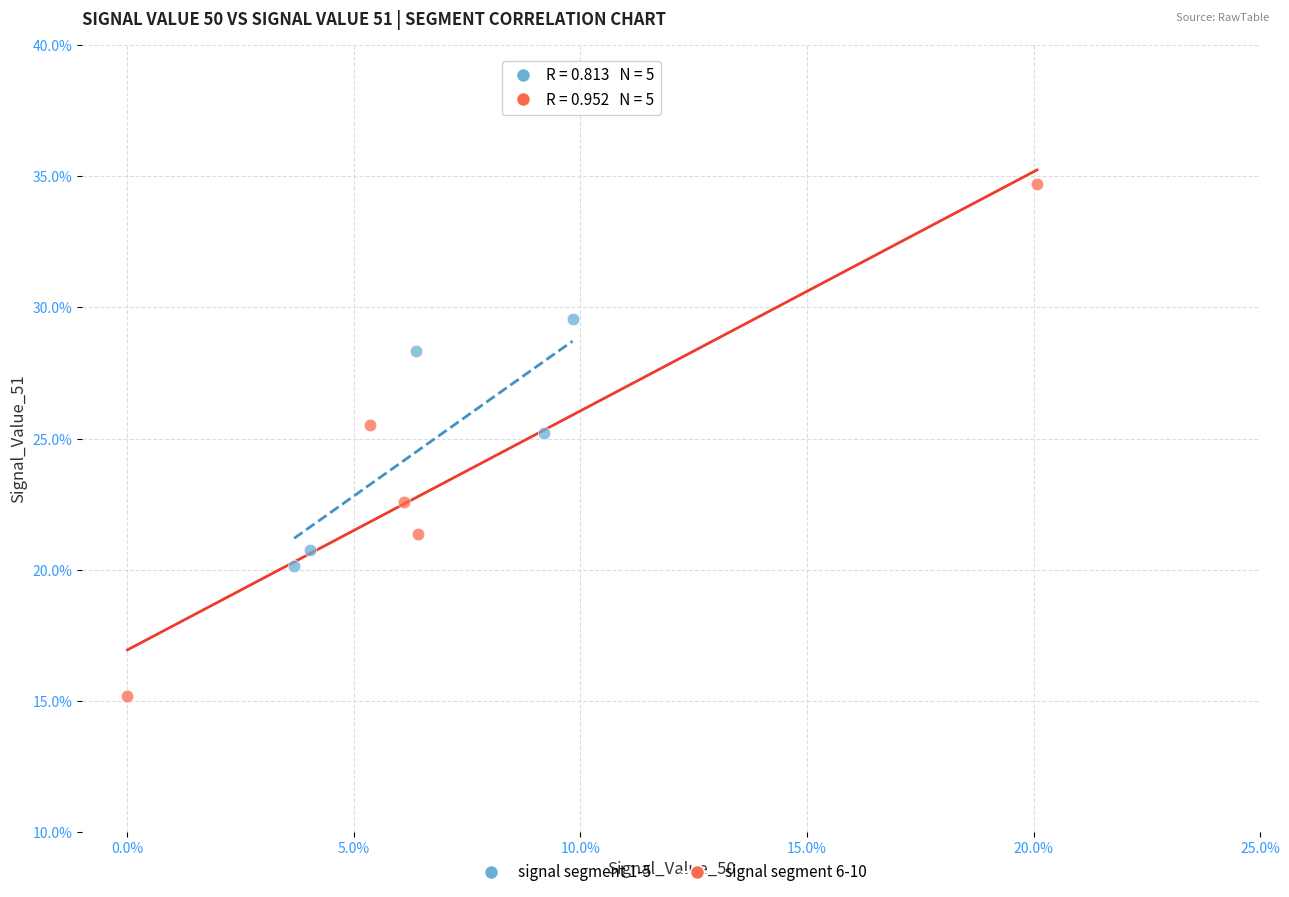

What are all the series names shown in the legend?

signal segment 1-5, signal segment 6-10